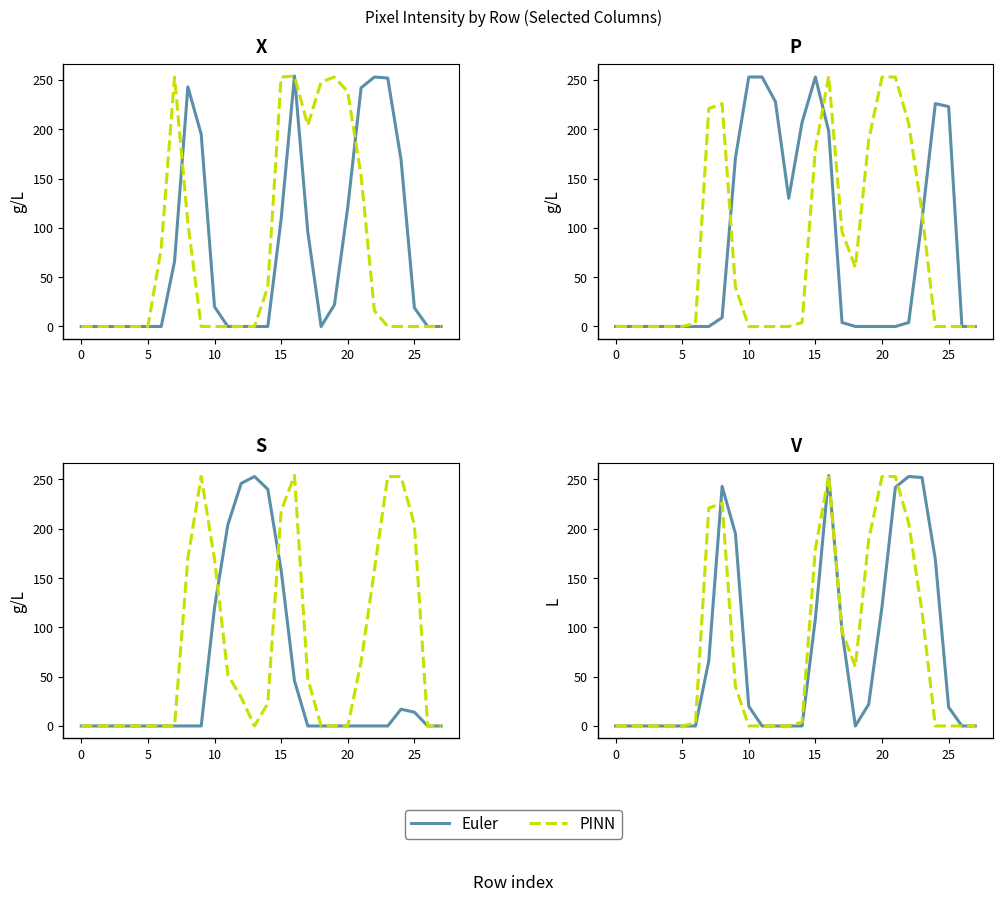

Which series has the largest total across all categories?

PINN